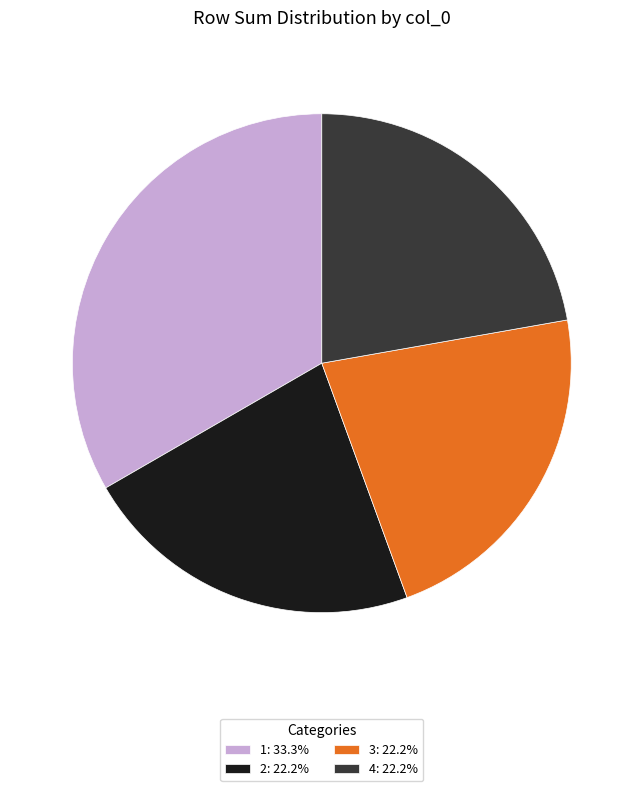

What is the ratio of the value at 1: 33.3% to the value at 2: 22.2%?

1.5